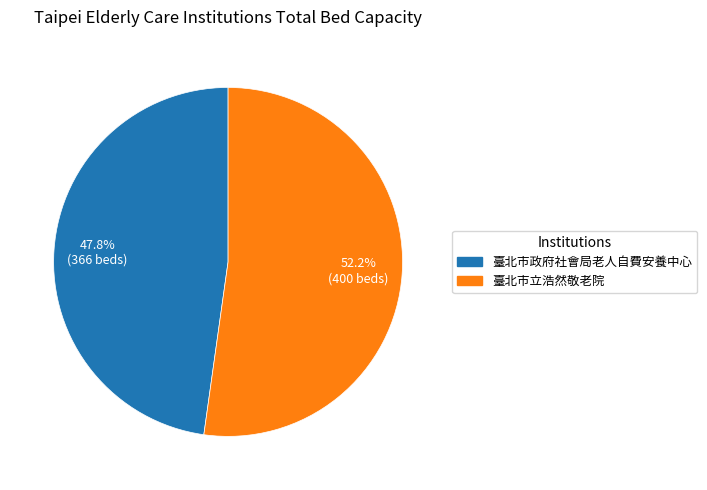

Rank the categories by value from lowest to highest.

臺北市政府社會局老人自費安養中心, 臺北市立浩然敬老院